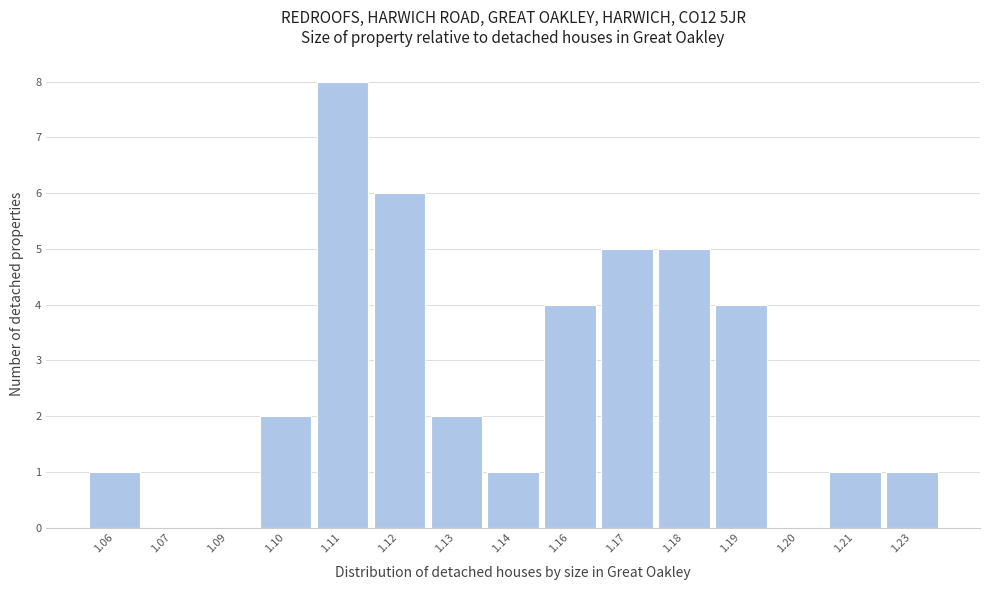

Which has a higher value, 1.16 or 1.18?

1.18